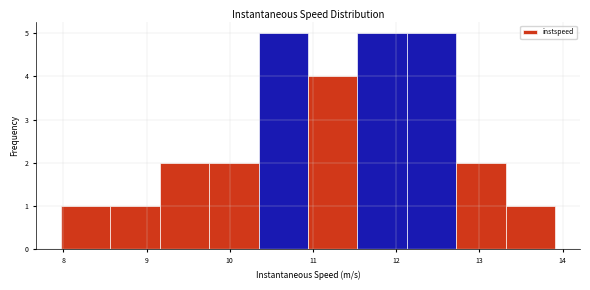

Reading left to right, list every bar in this chart as the range it spans on the x-axis followed by its height. Neither the bar edges nor the heights are printed on the chart, so give them approximately, as read against the axes.

8.0 to 8.6: 1
8.6 to 9.2: 1
9.2 to 9.8: 2
9.8 to 10.3: 2
10.3 to 10.9: 5
10.9 to 11.5: 4
11.5 to 12.1: 5
12.1 to 12.7: 5
12.7 to 13.3: 2
13.3 to 13.9: 1